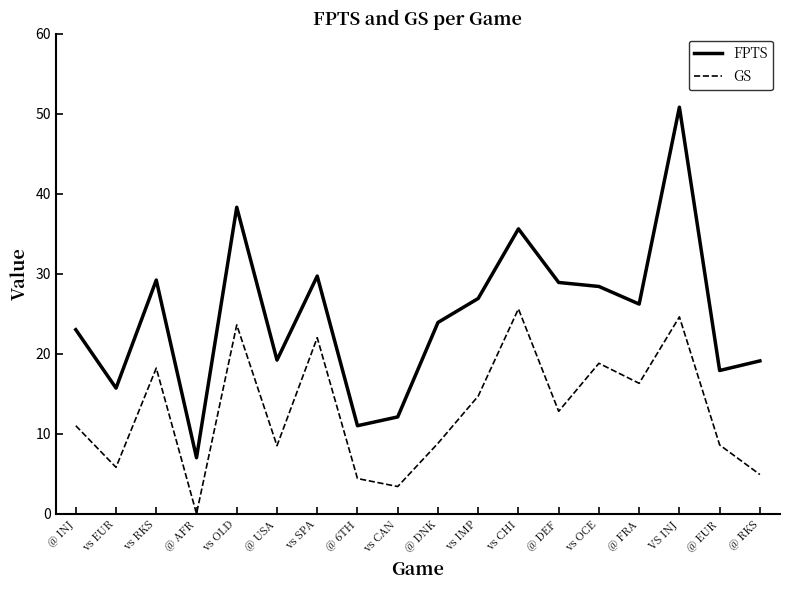

What position from the right is @ 6TH?

11